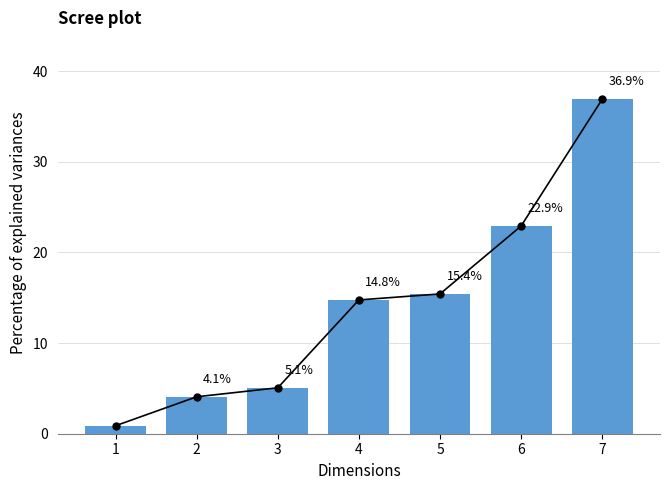

Where is the data nearest to the value 18?

5